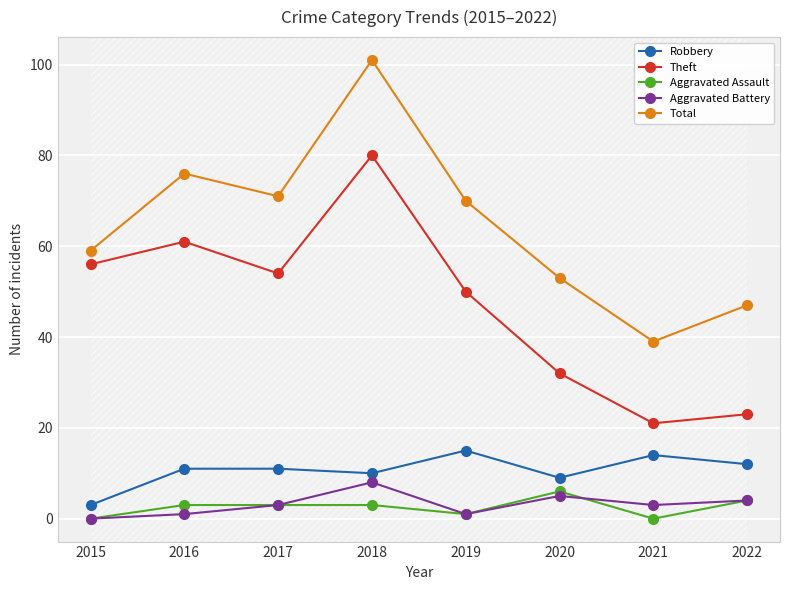

True or false: Total and Aggravated Battery cross at least once.

False